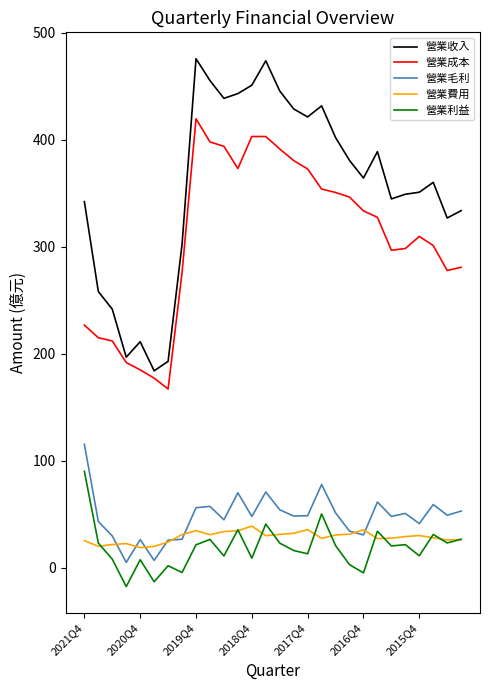

What is the maximum value shown in the chart?

475.7